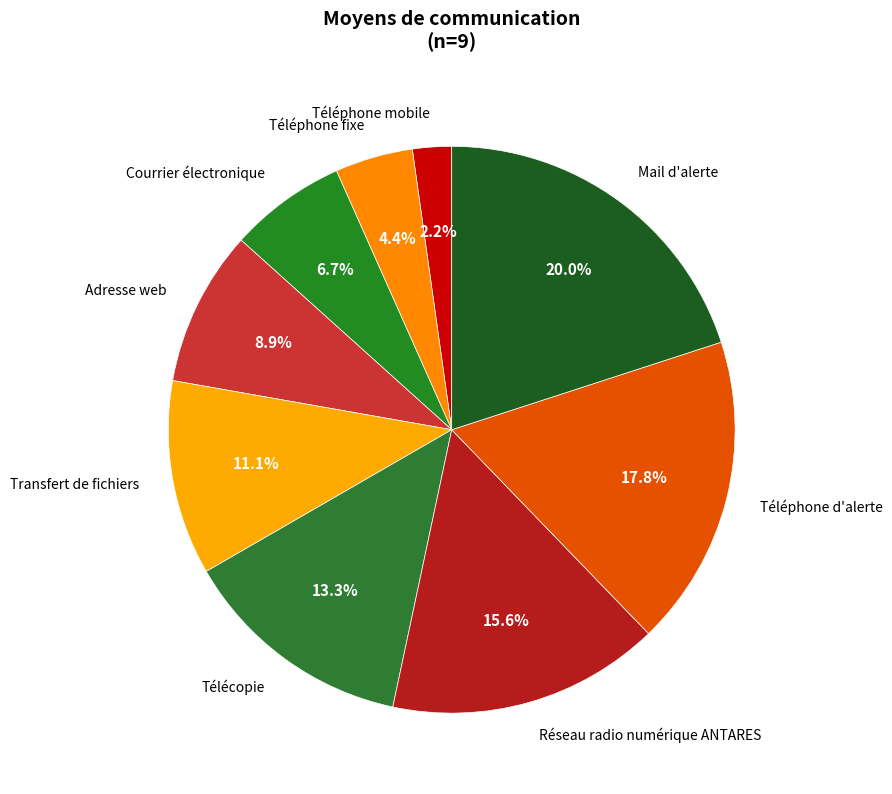

What is the total percentage of Transfert de fichiers and Réseau radio numérique ANTARES?

26.7%